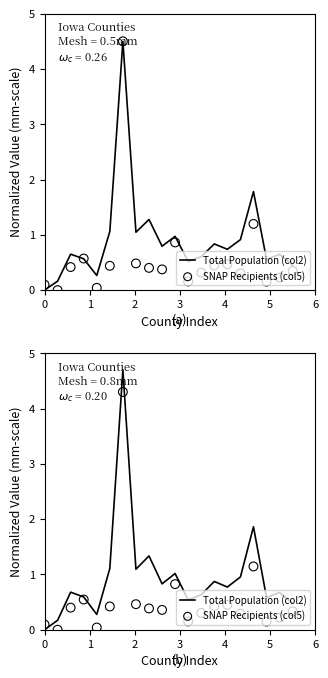

Which series has the largest total across all categories?

Total Population (col2)